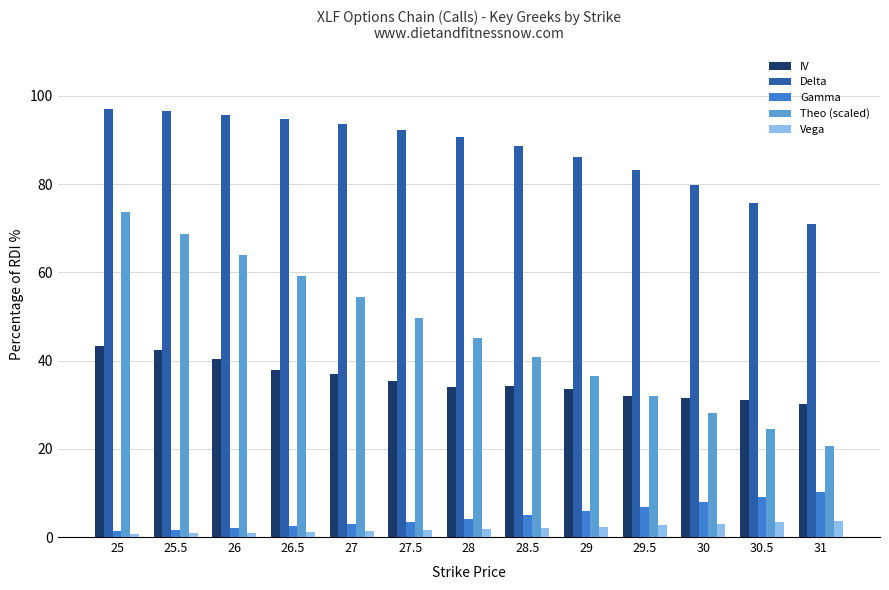

How many bars are there in each group?

5